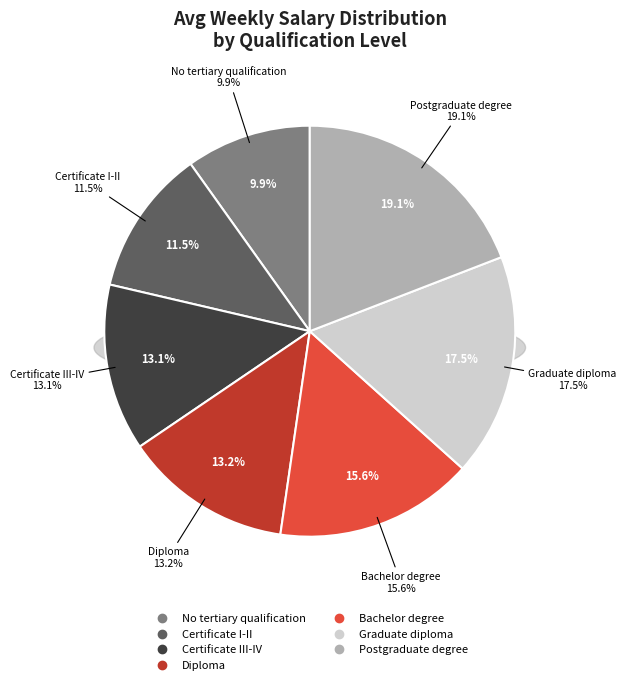

To the nearest percent, what is the combined percentage of Diploma and Graduate diploma?

31%